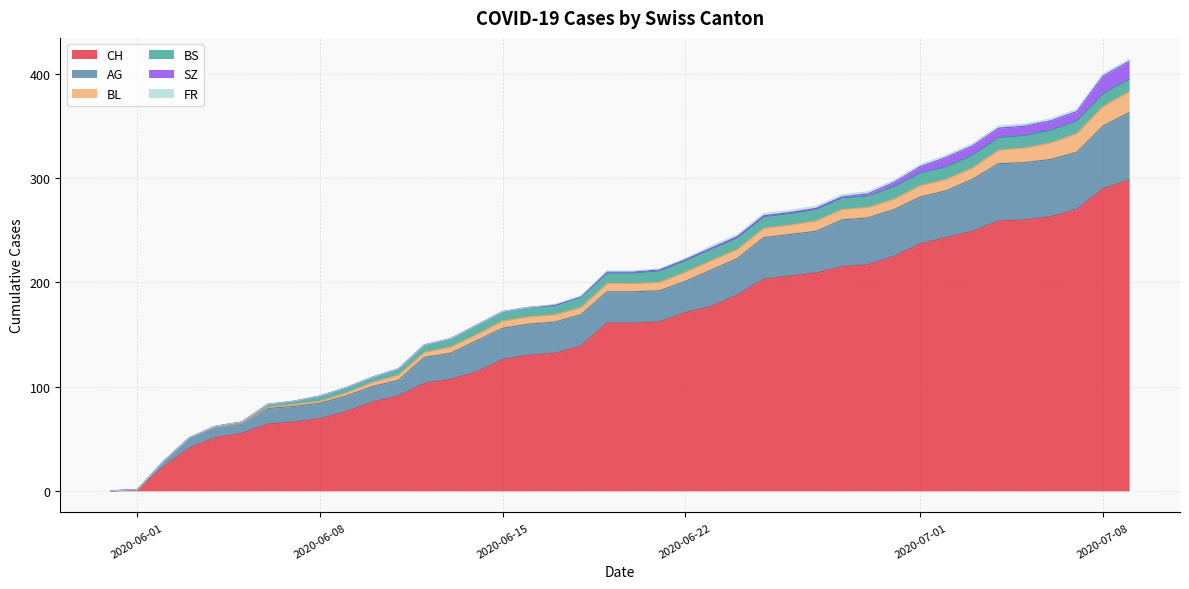

What position from the right is 2020-06-20?

20